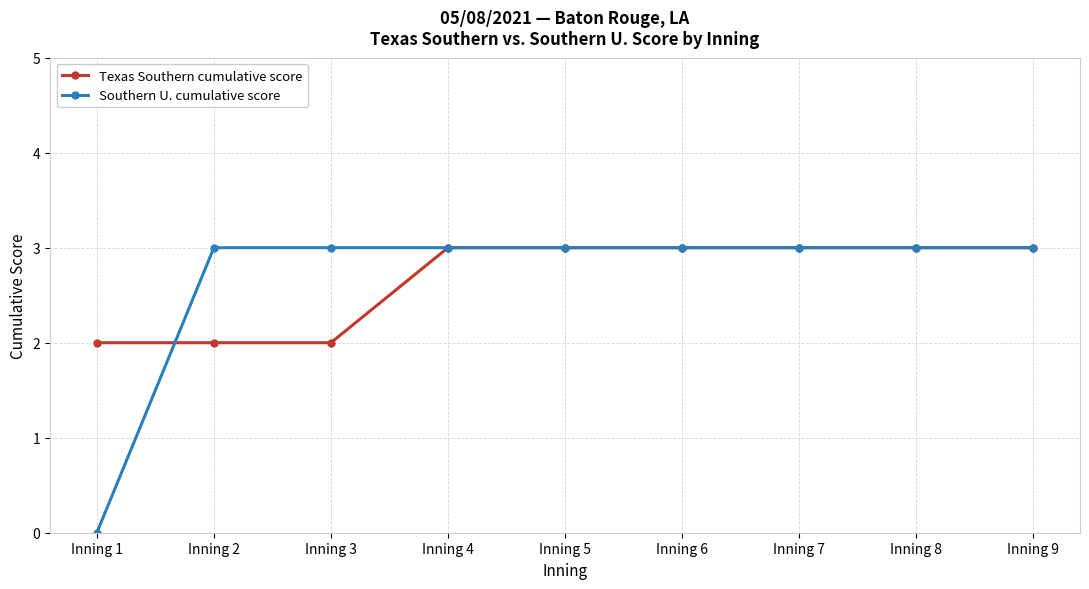

Is this an area chart (filled region under the line)?

No